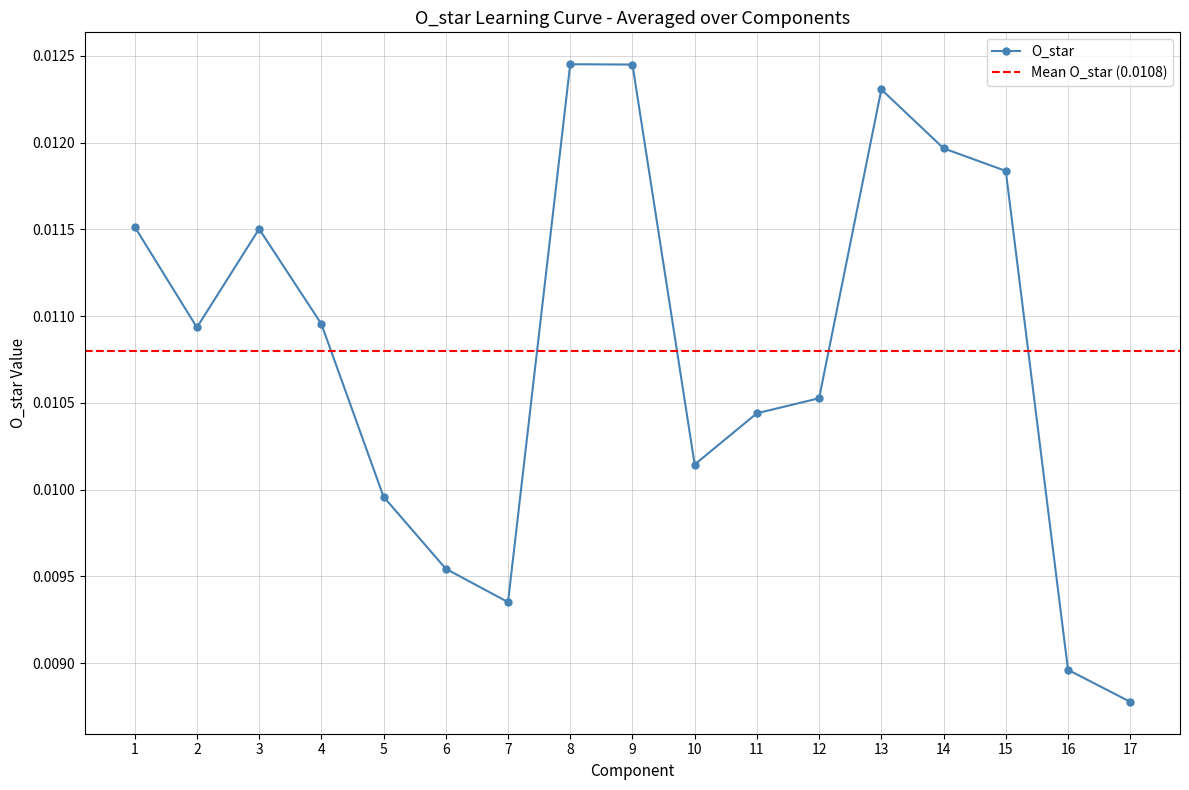

Does the chart display data point markers on the line(s)?

Yes